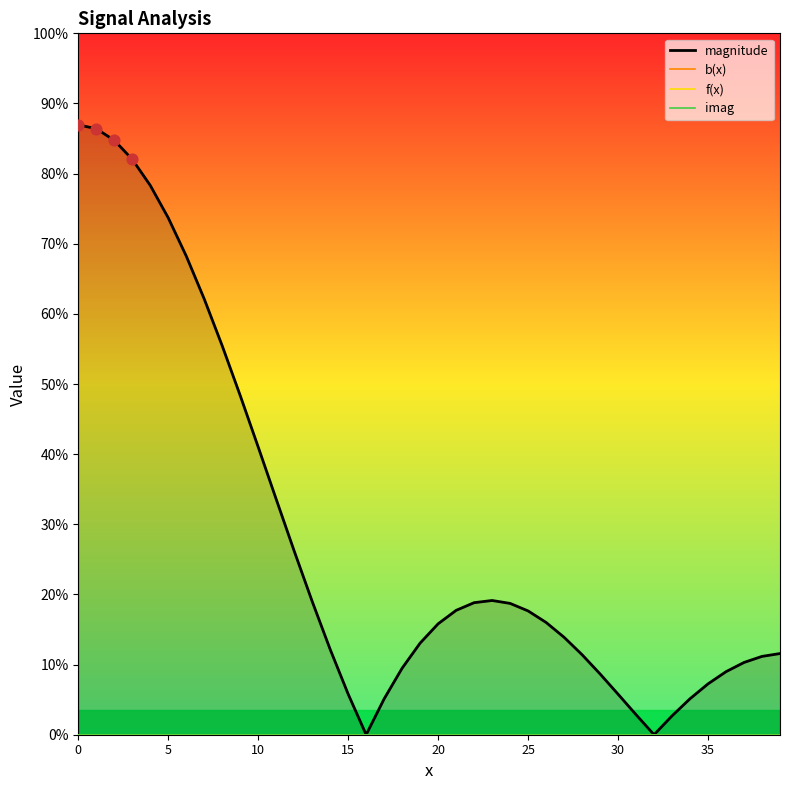

At how many categories does at least one series exceed 0?

38